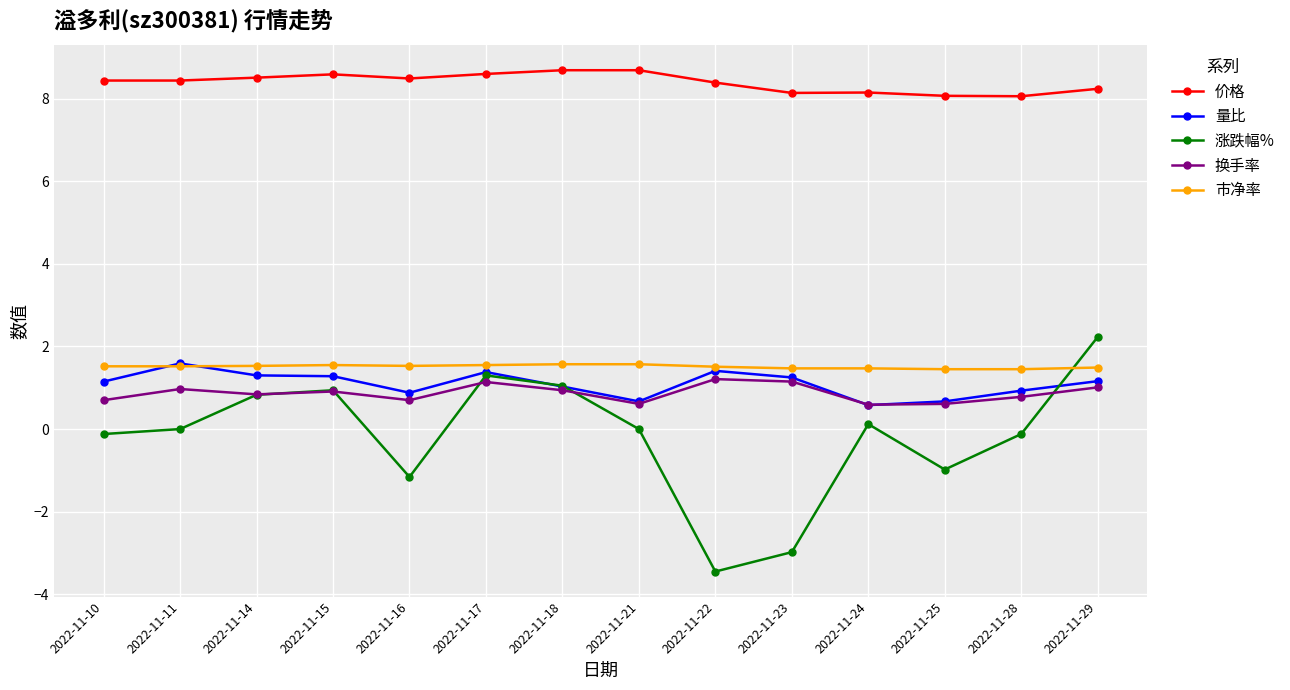

What is the greatest value displayed?

8.7